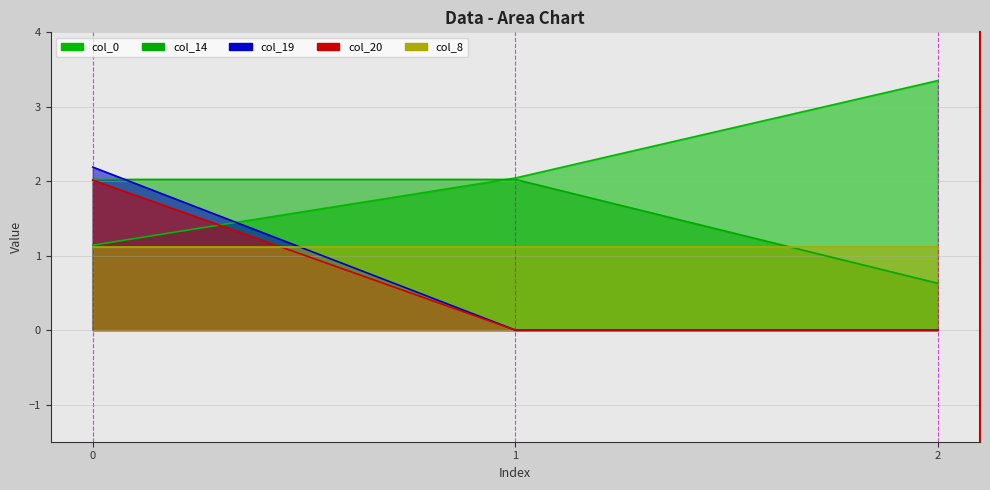

The value of col_20 at 1 is 0.0. True or false?

True